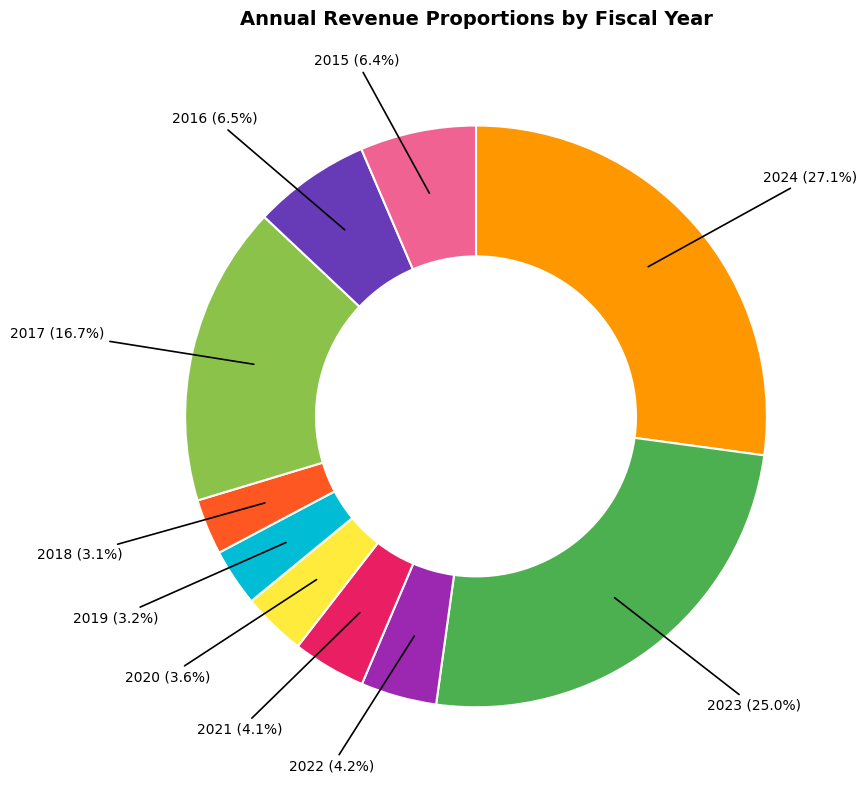

Does any single category account for the majority?

No